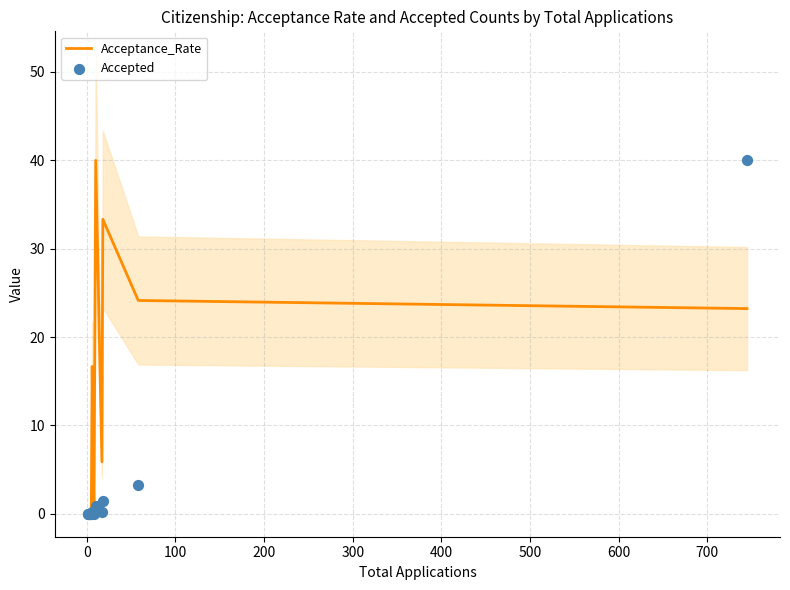

Which series reaches the maximum Y coordinate?

Acceptance_Rate